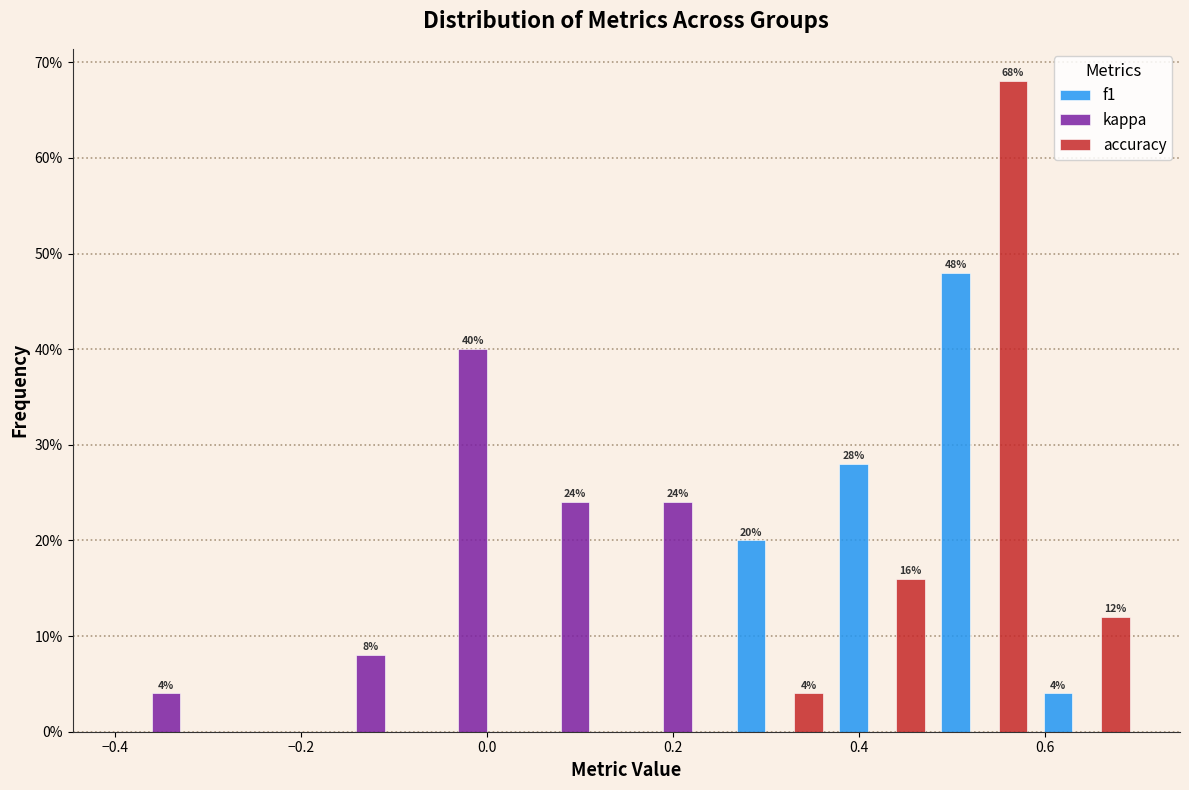

In the f1 series, which range on the x-axis has the tallest bar?

0.48 to 0.59